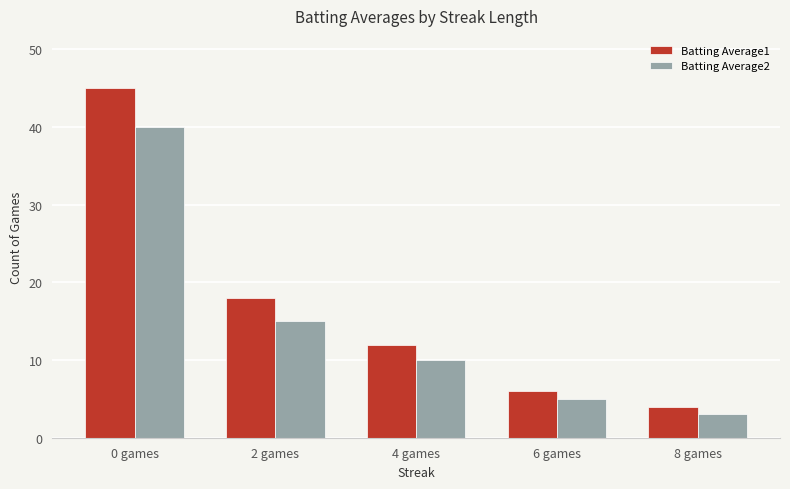

Is the value of Batting Average2 at 0 games greater than the value of Batting Average1 at 4 games?

Yes